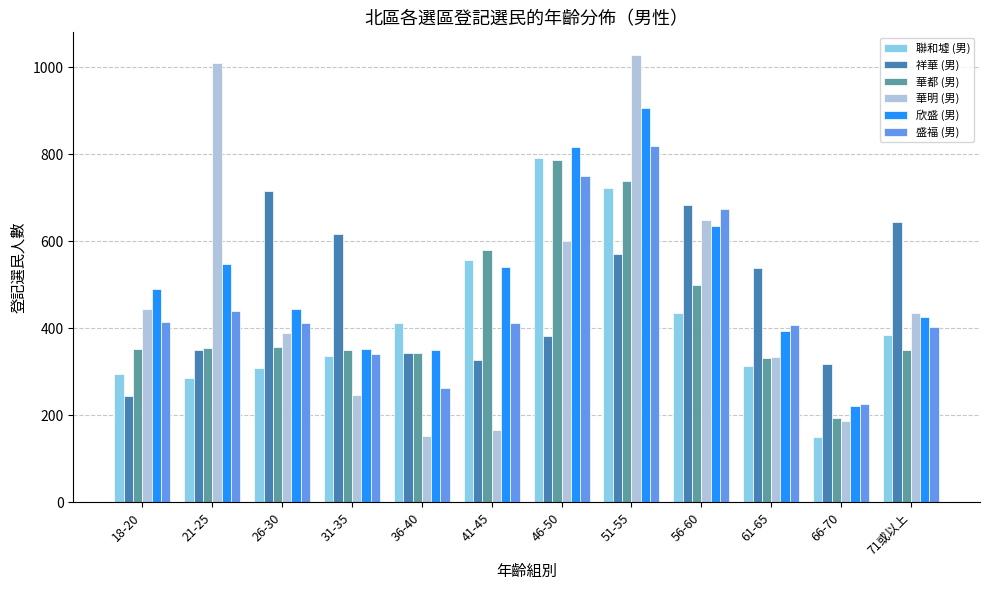

Is it true that 聯和墟 (男) equals 313 at 61-65?

True